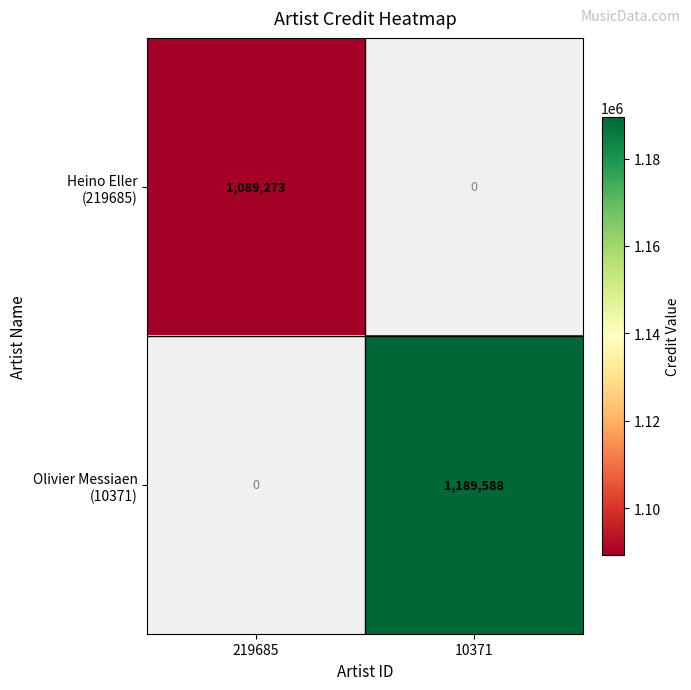

Which has a higher value, 10371 or 219685?

219685